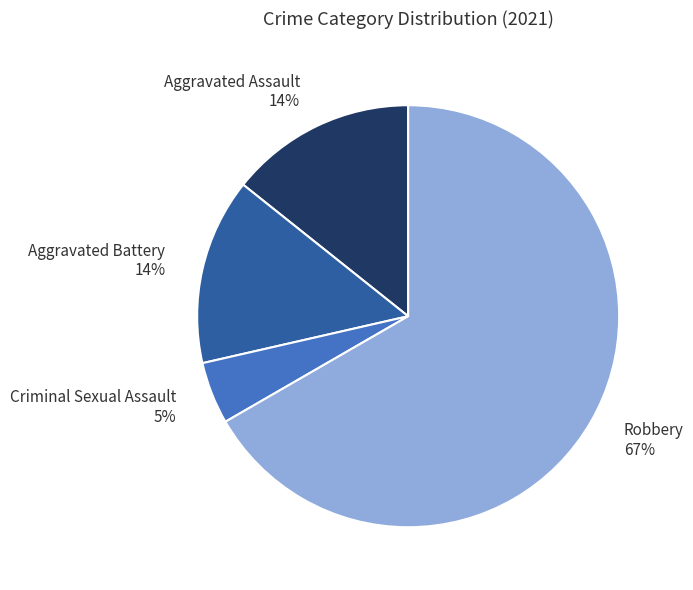

What is the largest slice in the pie chart?

Robbery